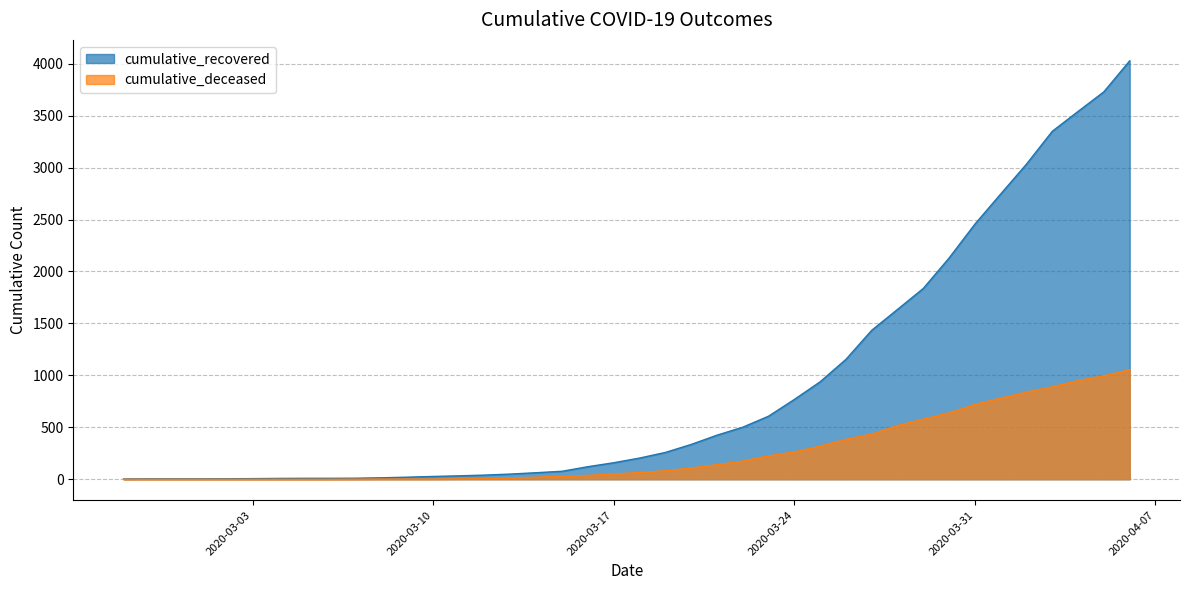

True or false: cumulative_deceased has more than 2 interior local peaks.

False